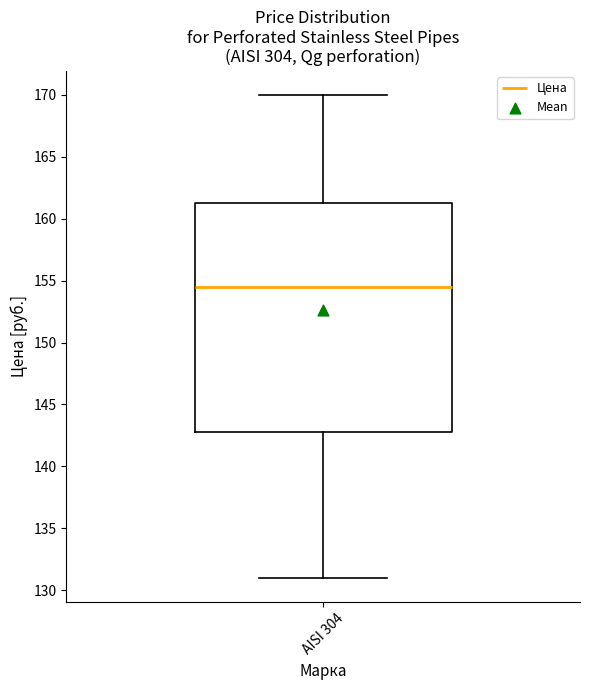

Read this box plot against the y-axis: the position of the median line, the range covered by the box, and the ends of both whiskers. The values are not printed on the chart, so give them approximately, as read against the axis.

median 154.5, box 143.0 to 161.5, whiskers 131.0 to 170.0